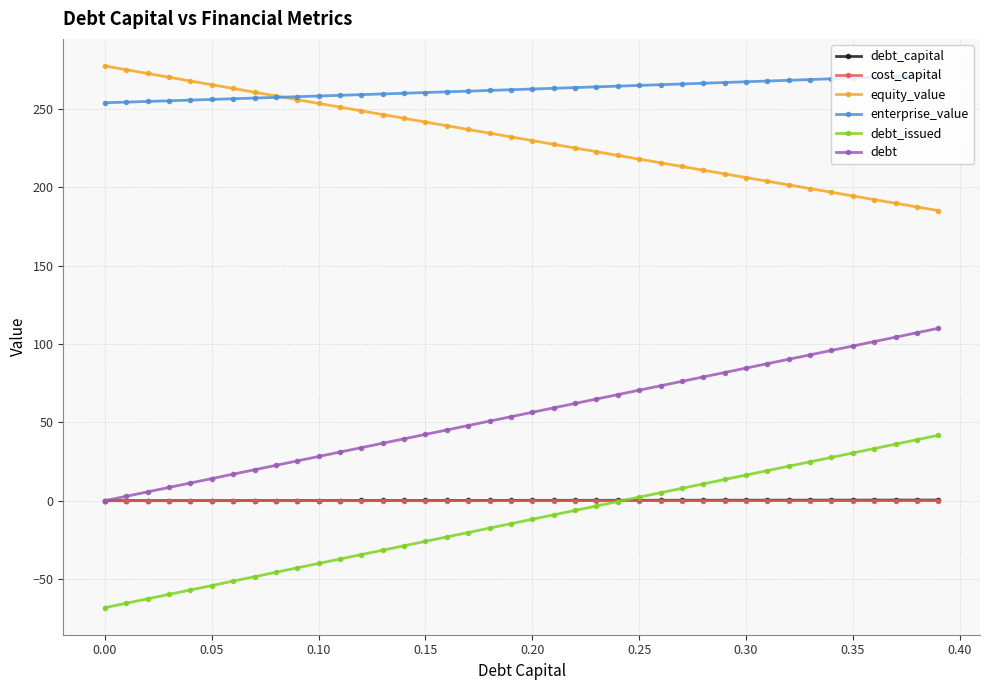

What is the value of the equity_value point at the 11th from the left?

253.7